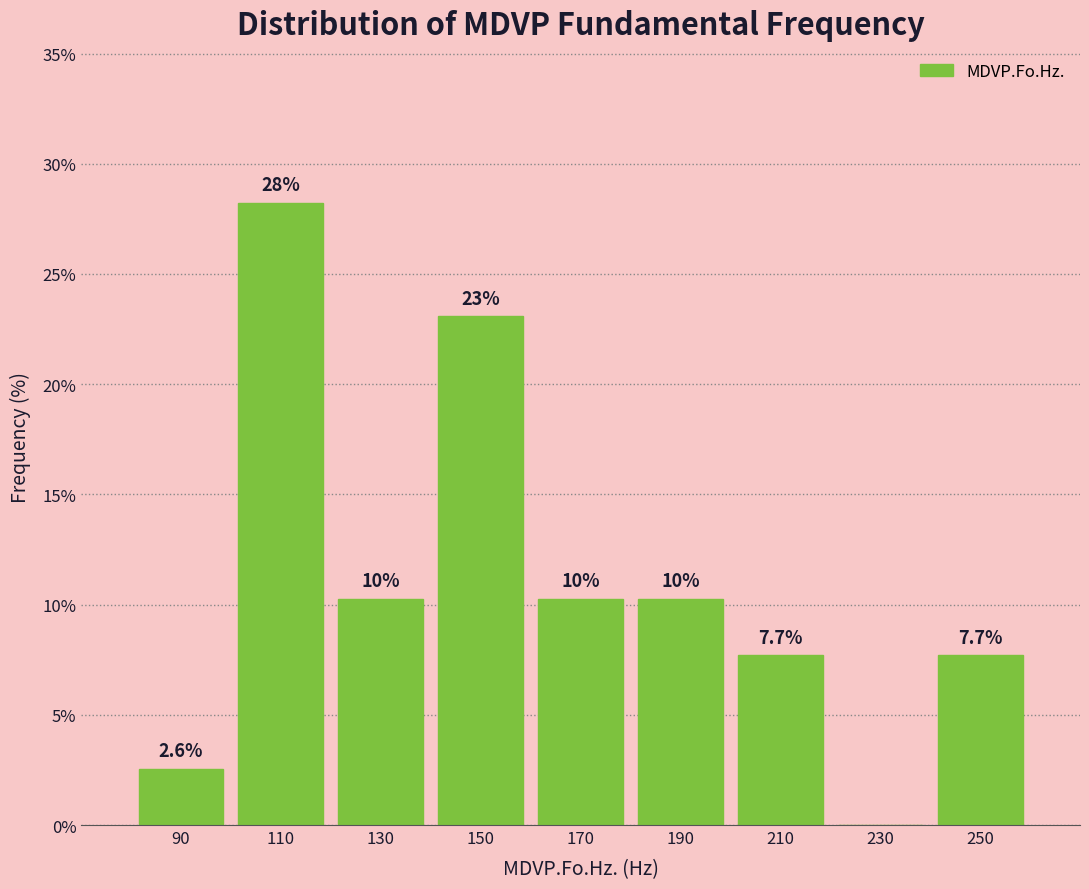

Over which range of the x-axis is the bar tallest?

100 to 120